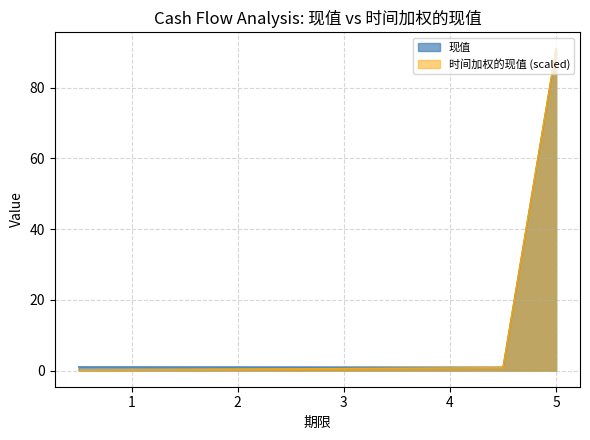

What is the sum of all 现值 values?

100.2